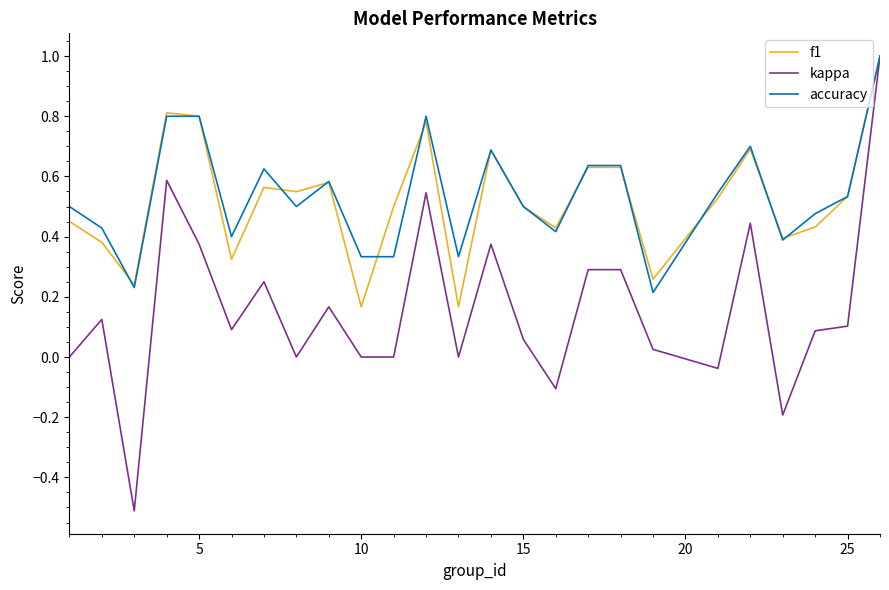

Count the number of categories in the chart.

25